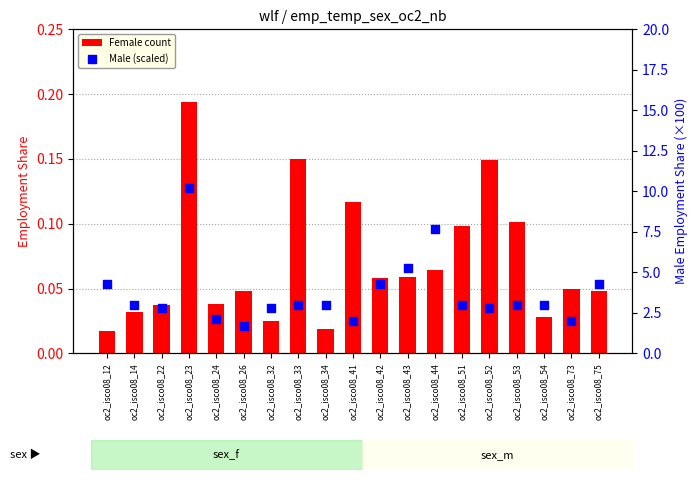

At which category is the sum across all series the highest?

oc2_isco08_23